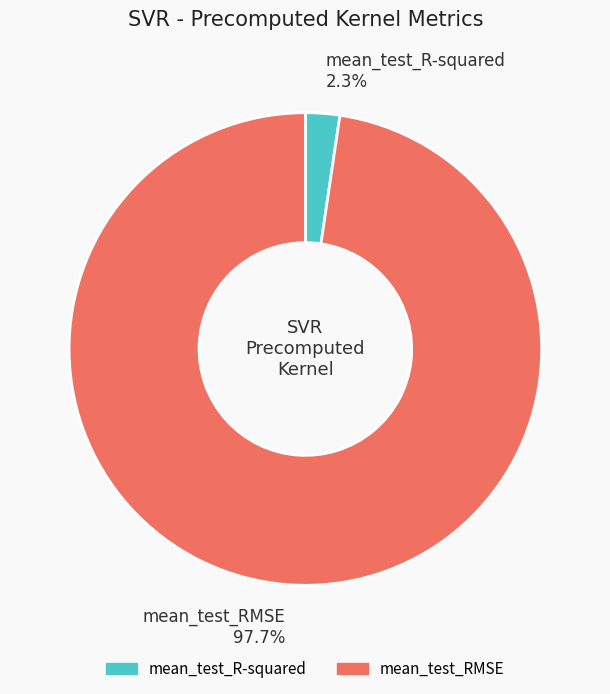

How many segments does this pie chart have?

2